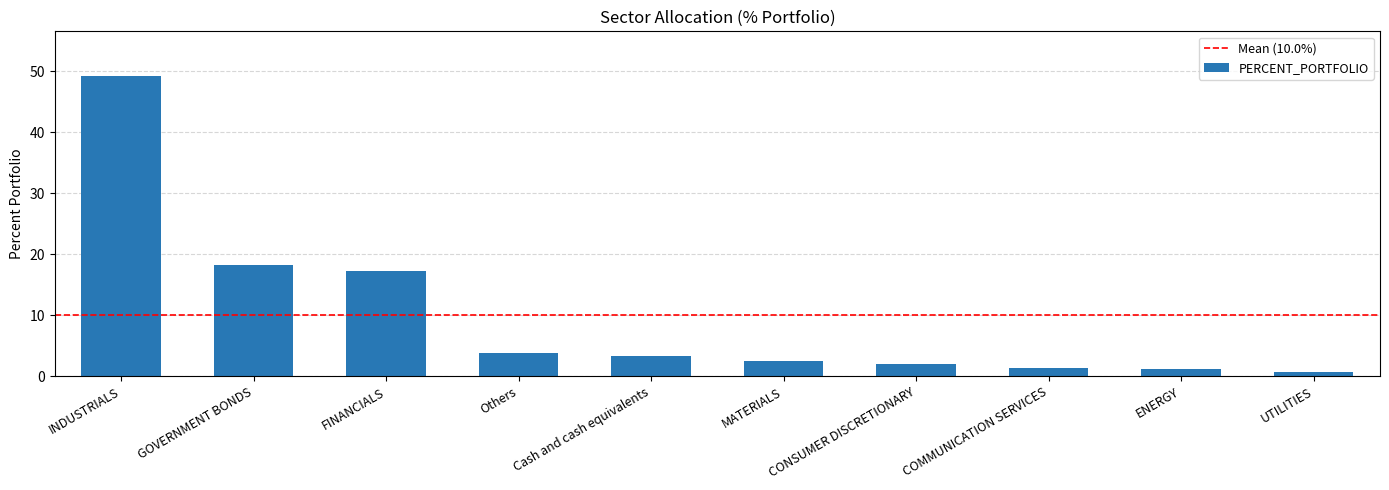

Where does the data first go above 3?

INDUSTRIALS